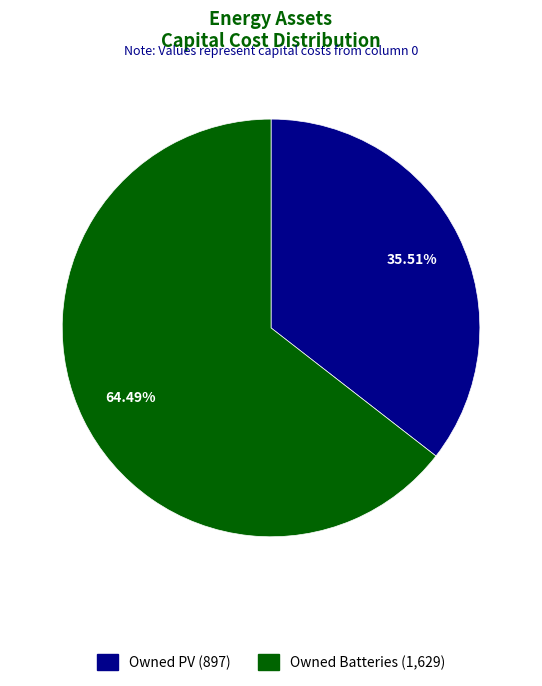

How many slices are in this pie chart?

2